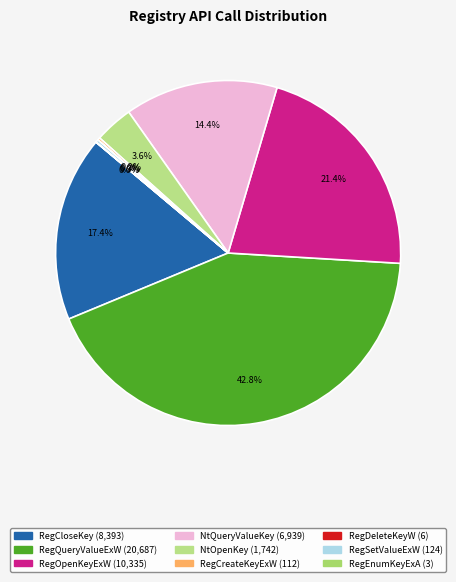

Which slice is the smallest?

RegEnumKeyExA